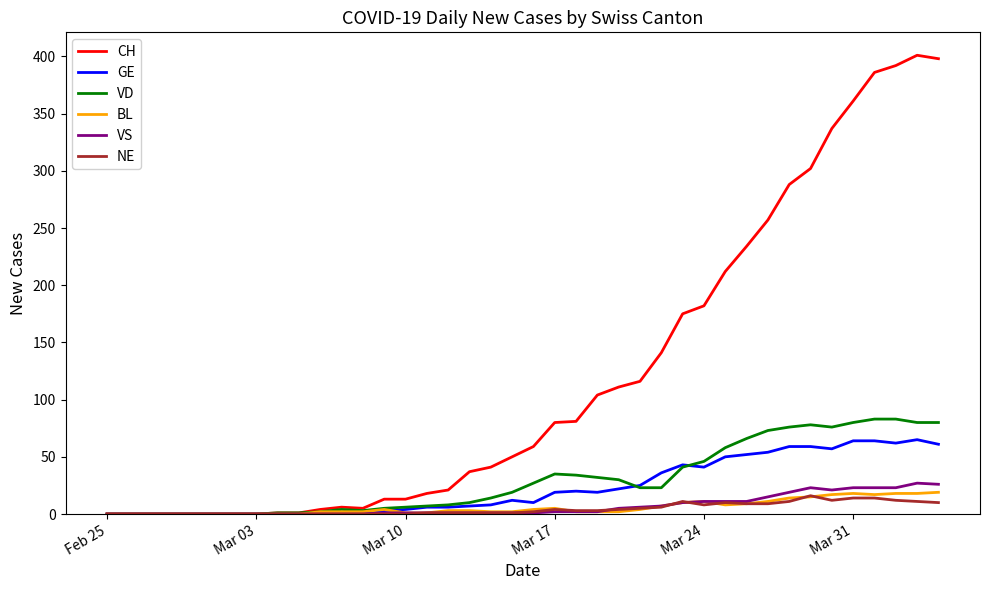

How many lines are shown in the chart?

6